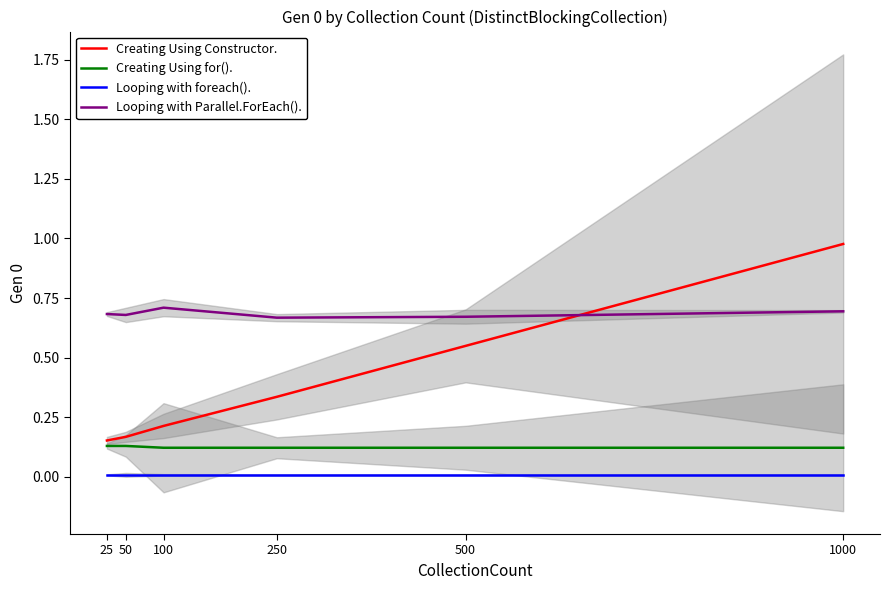

True or false: Looping with Parallel.ForEach(). and Creating Using for(). intersect in this chart.

False